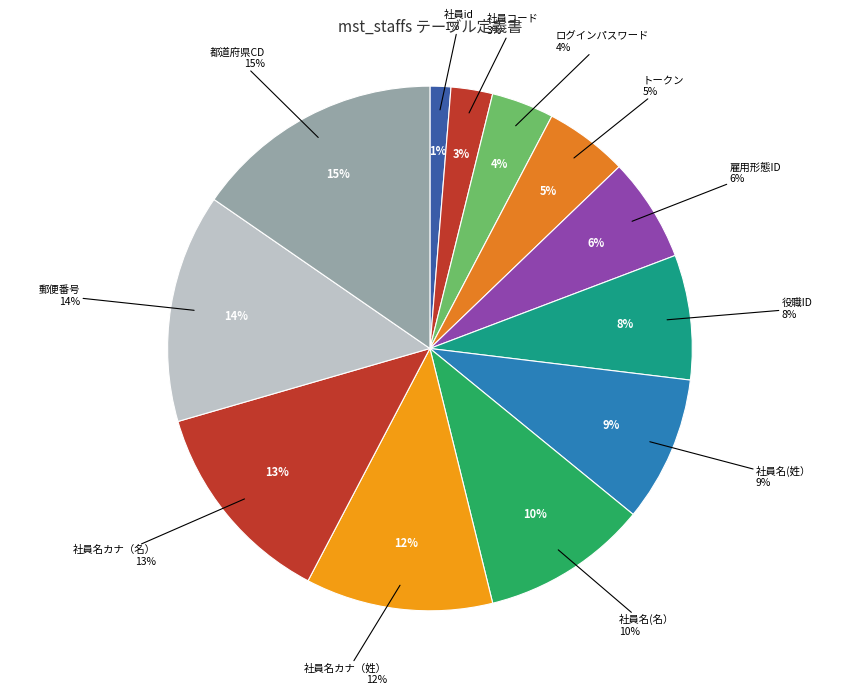

Does 都道府県CD account for over 50% of the chart?

No